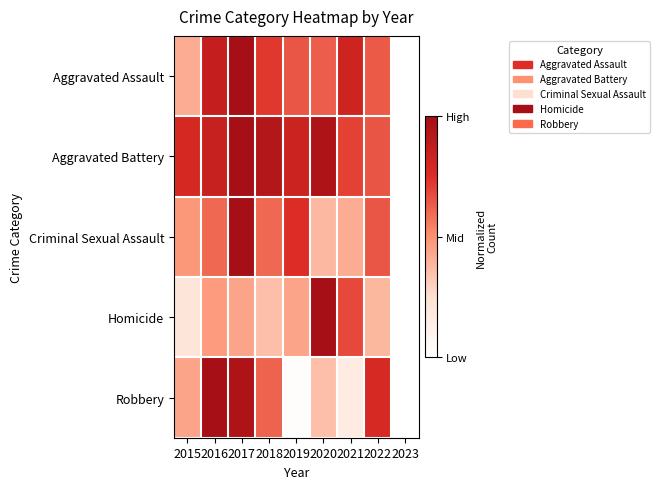

Reading left to right, list all the values displayed in this chart.

Aggravated Assault: 2015=0.4	2016=0.9	2017=1.0	2018=0.7	2019=0.6	2020=0.6	2021=0.8	2022=0.6	2023=0.0
Aggravated Battery: 2015=0.8	2016=0.8	2017=1.0	2018=0.9	2019=0.8	2020=1.0	2021=0.7	2022=0.6	2023=0.0
Criminal Sexual Assault: 2015=0.5	2016=0.6	2017=1.0	2018=0.6	2019=0.8	2020=0.4	2021=0.4	2022=0.6	2023=0.0
Homicide: 2015=0.2	2016=0.5	2017=0.4	2018=0.4	2019=0.4	2020=1.0	2021=0.7	2022=0.4	2023=0.0
Robbery: 2015=0.4	2016=1.0	2017=1.0	2018=0.6	2019=0.0	2020=0.4	2021=0.2	2022=0.8	2023=0.0